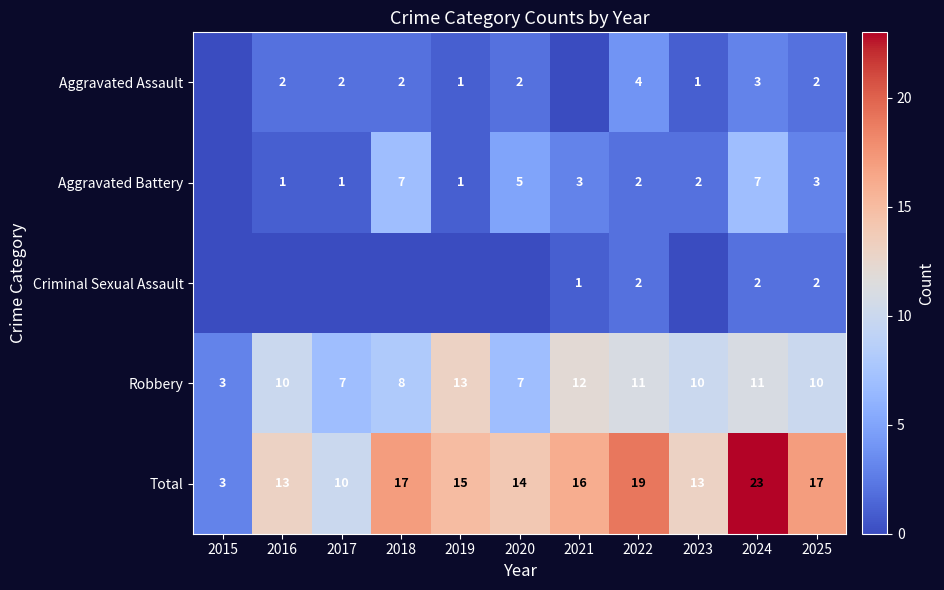

At which label is Robbery closest to 8?

2018